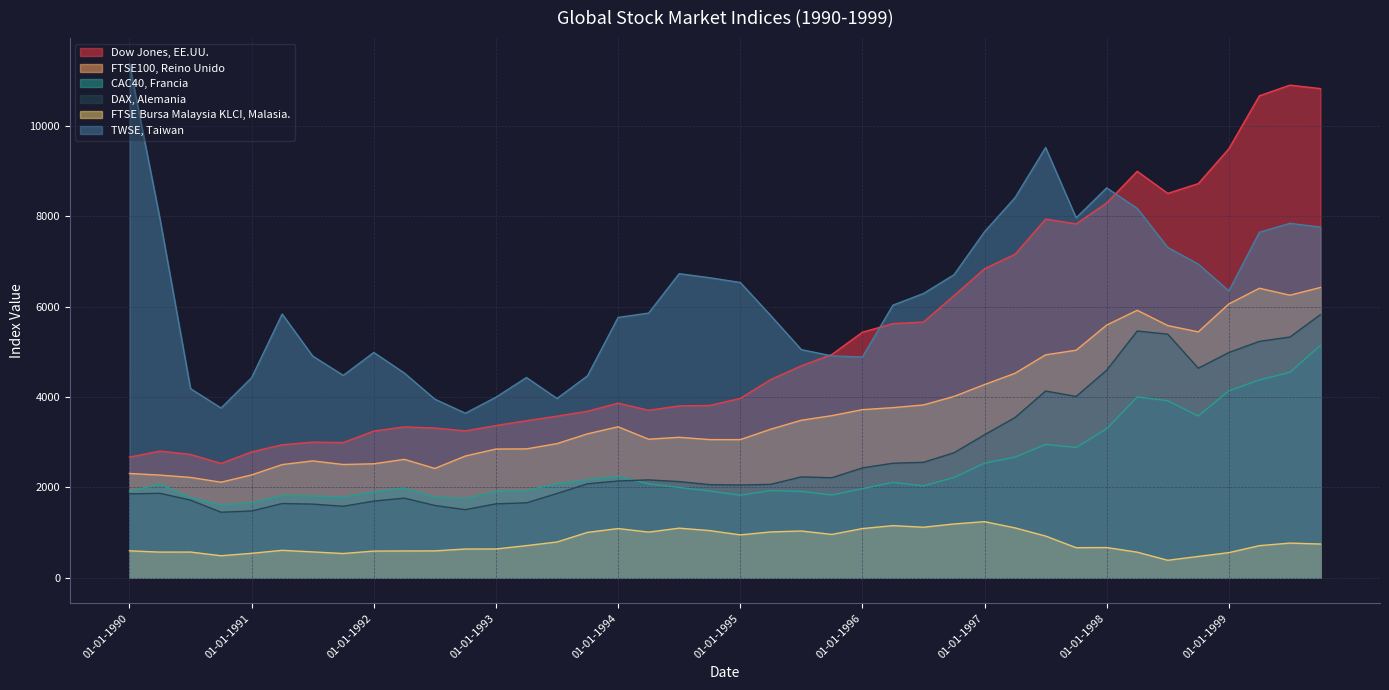

Does the chart display data point markers on the line(s)?

No